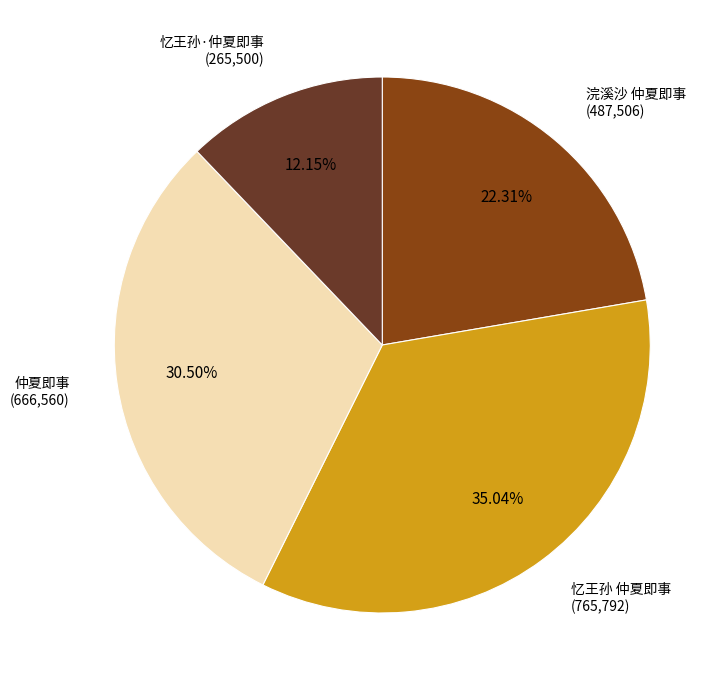

Is there a majority slice in this chart?

No